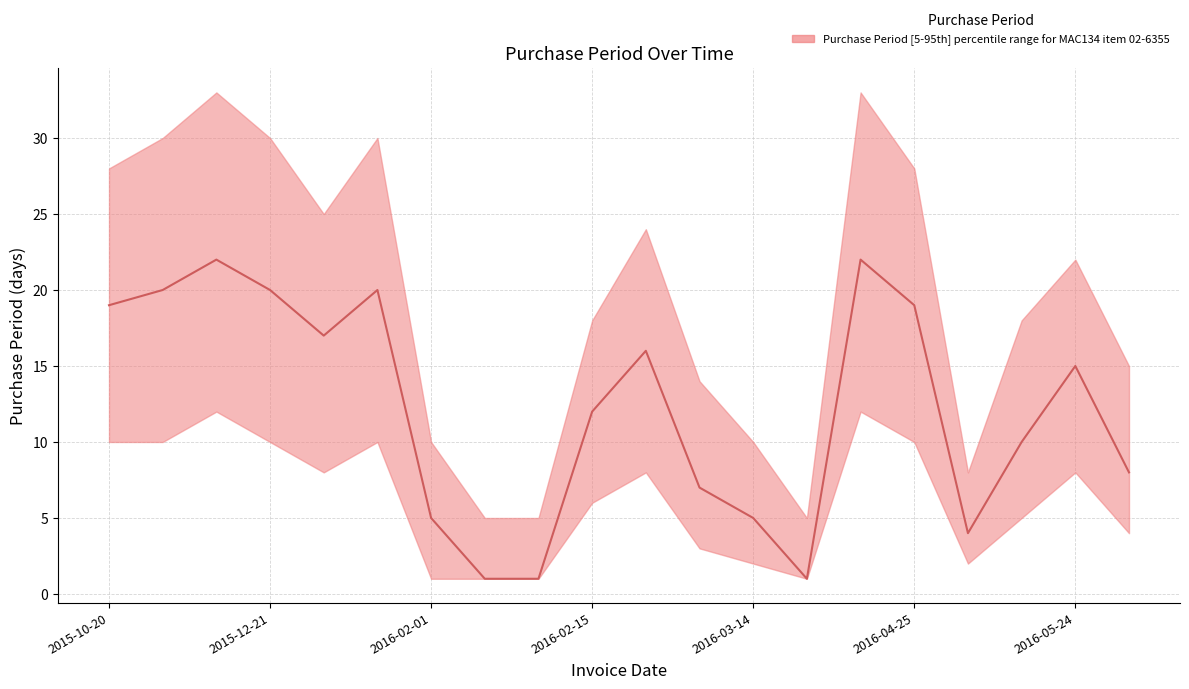

What is the value of the PurchasePeriod_upper point at the 14th from the left?

5